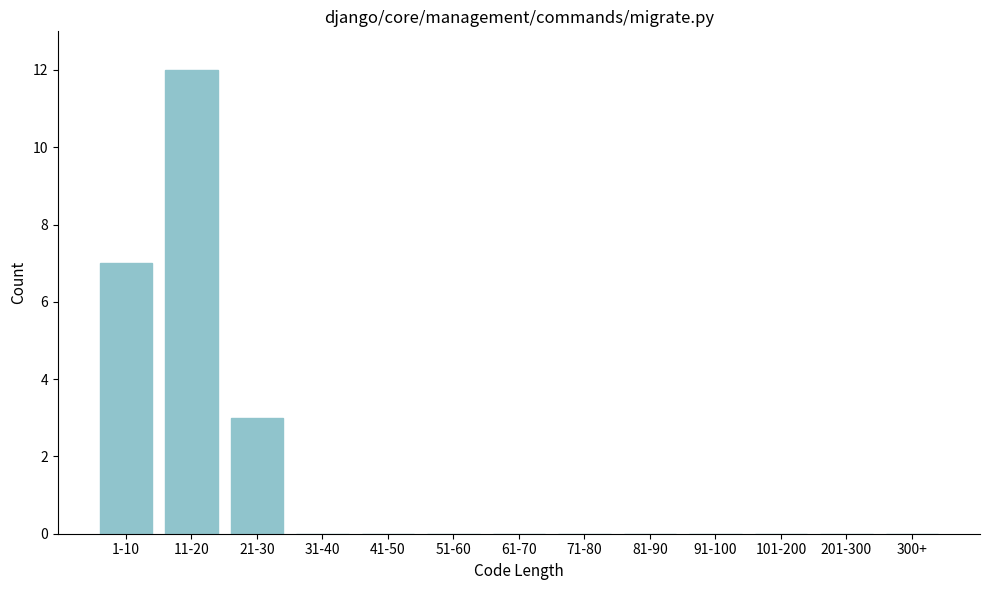

Reading left to right, what are all the values shown in this chart?

1-10=7	11-20=12	21-30=3	31-40=0	41-50=0	51-60=0	61-70=0	71-80=0	81-90=0	91-100=0	101-200=0	201-300=0	300+=0